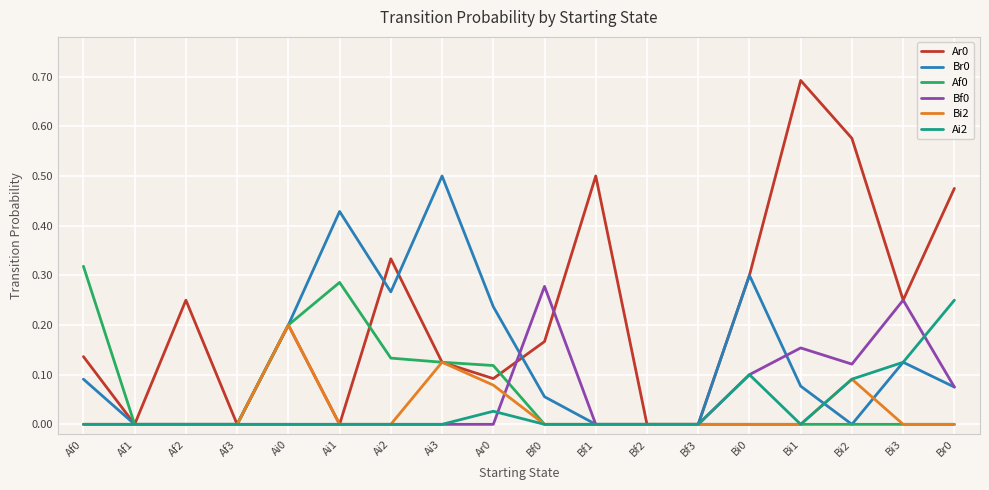

At which label does Br0 reach its peak?

Ai3